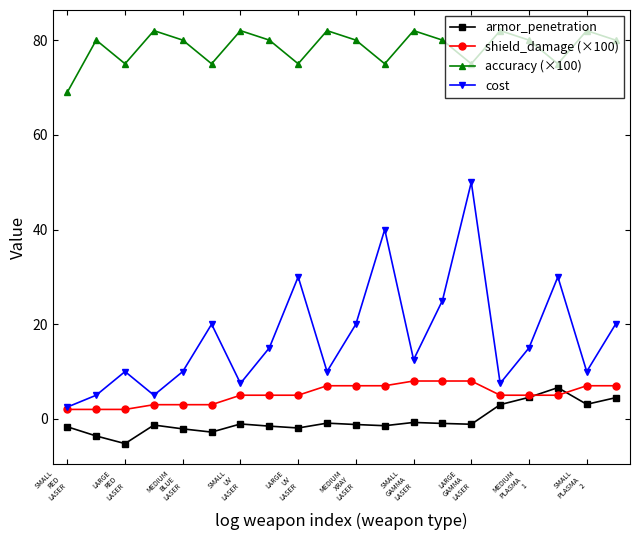

What is the smallest value displayed?

-5.2